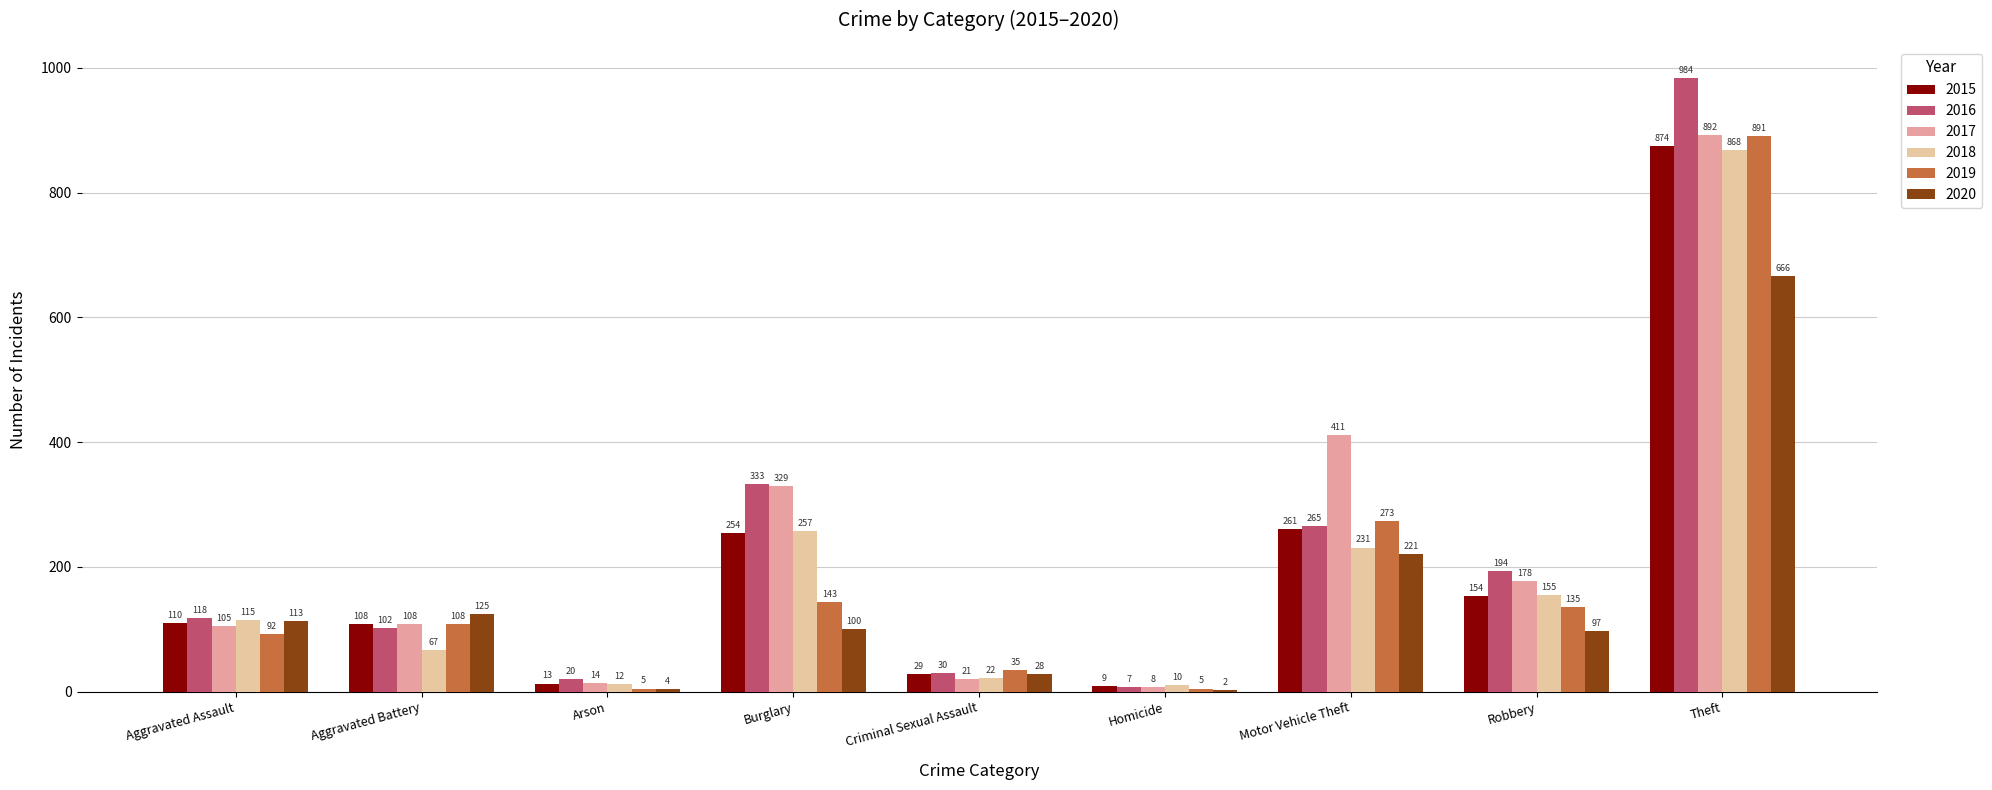

Reading right to left, extract all data points from this chart.

2015: 874	154	261	9	29	254	13	108	110
2016: 984	194	265	7	30	333	20	102	118
2017: 892	178	411	8	21	329	14	108	105
2018: 868	155	231	10	22	257	12	67	115
2019: 891	135	273	5	35	143	5	108	92
2020: 666	97	221	2	28	100	4	125	113